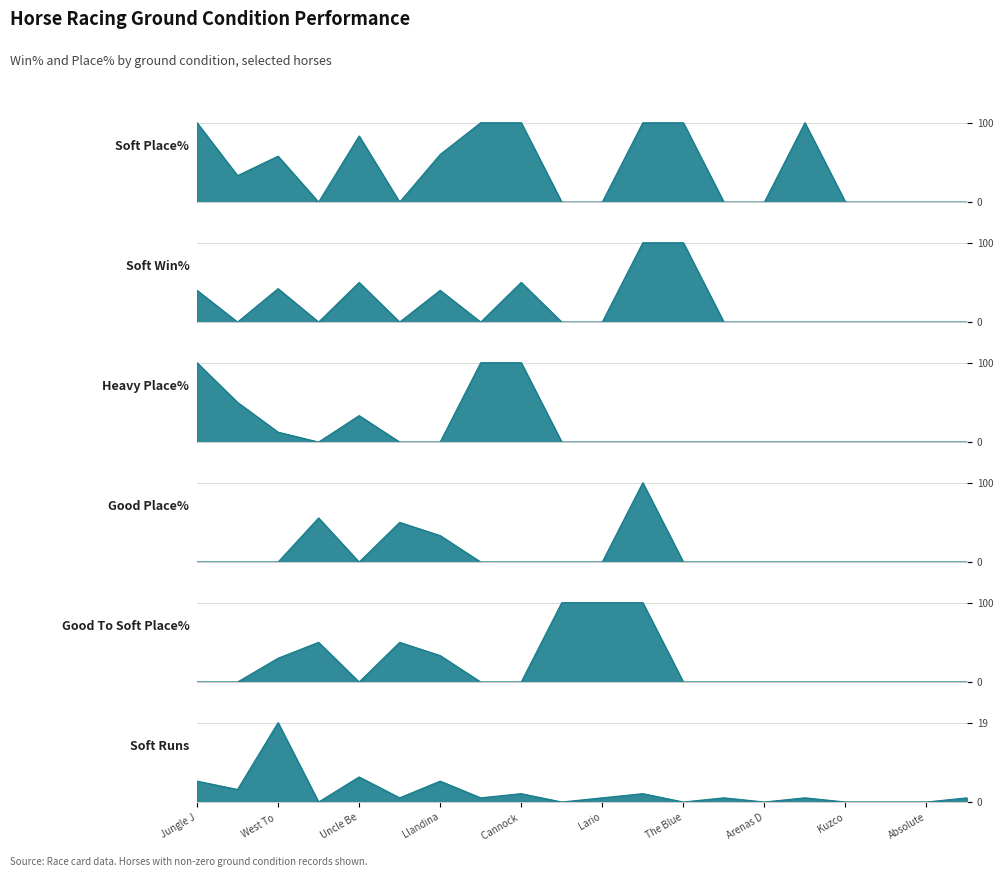

Where is Soft Place% nearest to the value 50?

West To